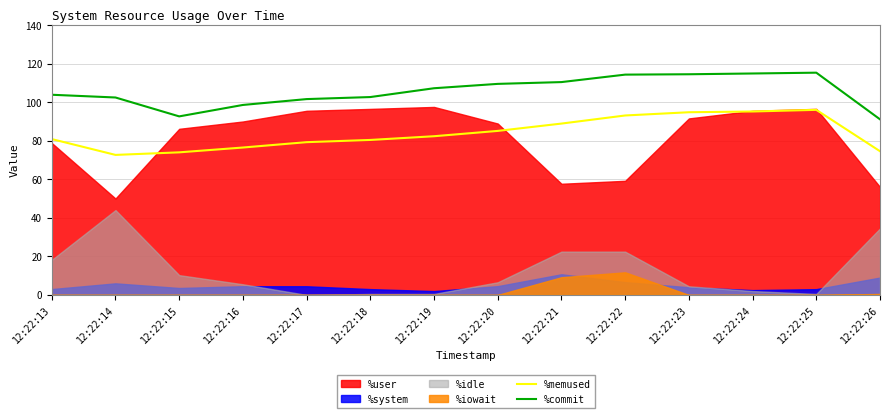

How many data points does each series have?

14